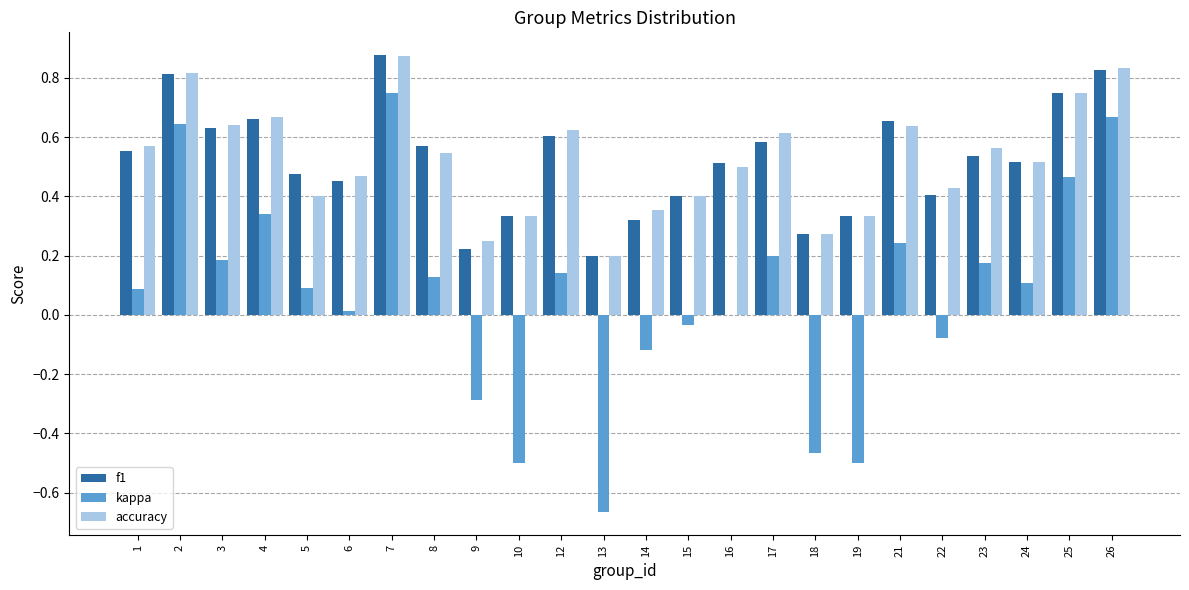

Which series changed the most between 9 and 21?

kappa